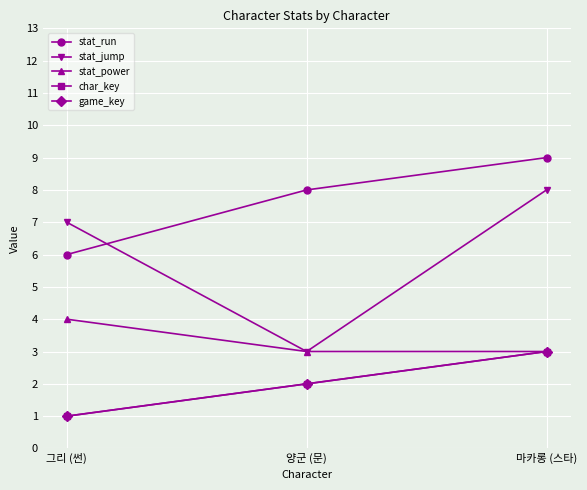

At which label is stat_run closest to 7?

그리 (썬)